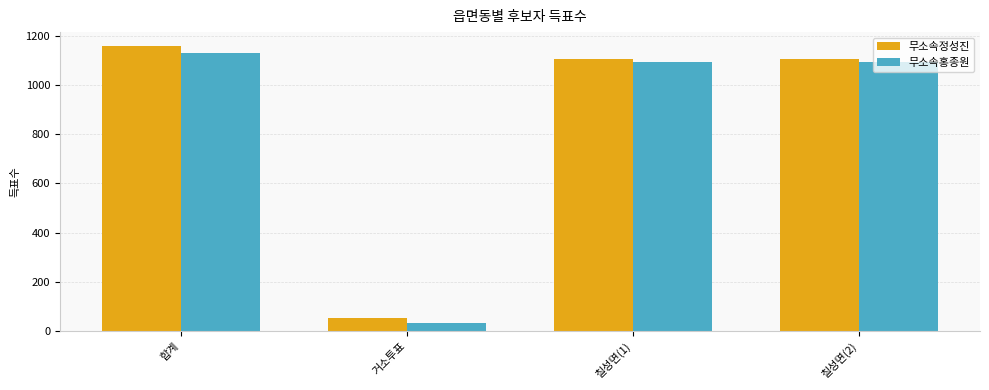

Is the value of 무소속홍종원 at 칠성면(1) greater than the value of 무소속정성진 at 칠성면(1)?

No